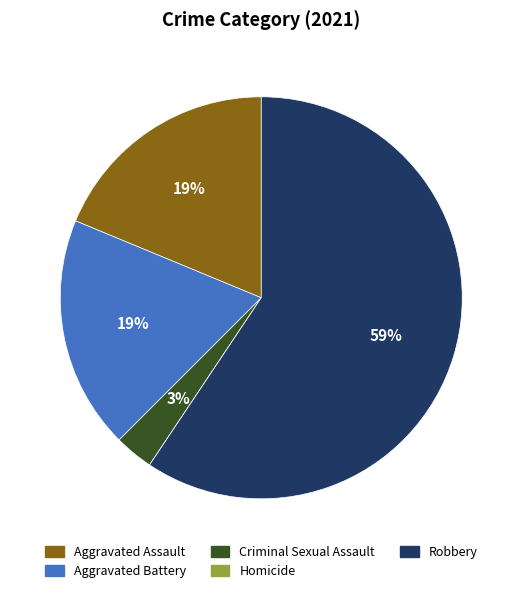

Do Aggravated Battery and Criminal Sexual Assault together represent more than half of the pie?

No